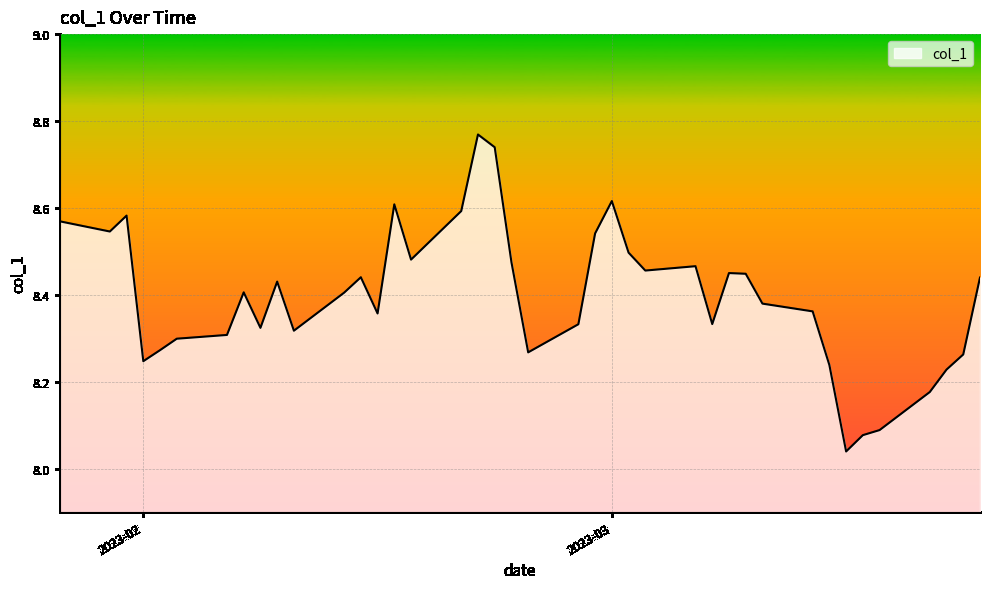

How many distinct data groups are displayed?

1